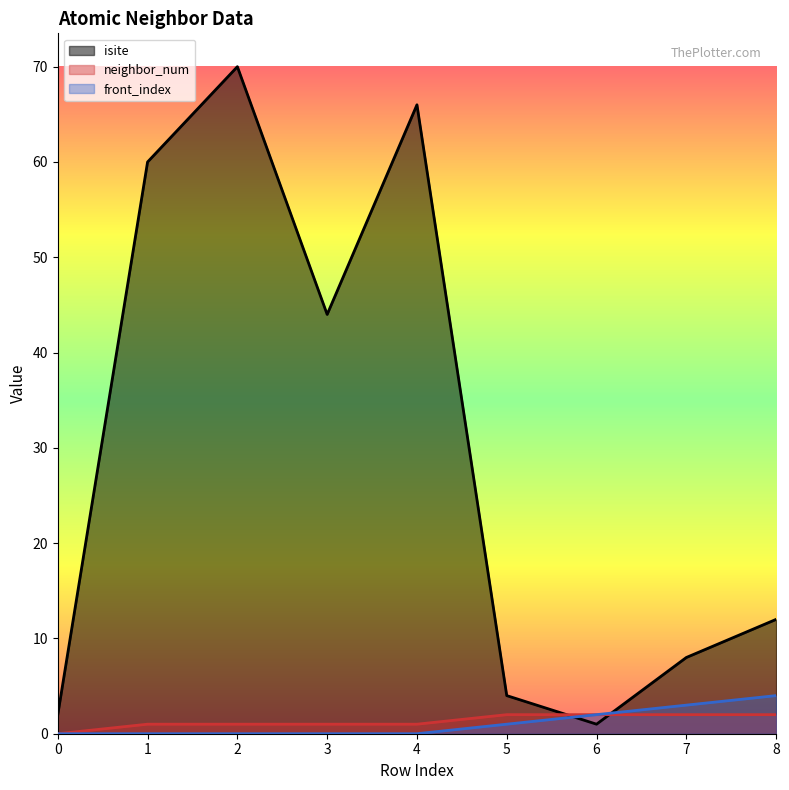

The value of front_index_line at 6 is 2. True or false?

True